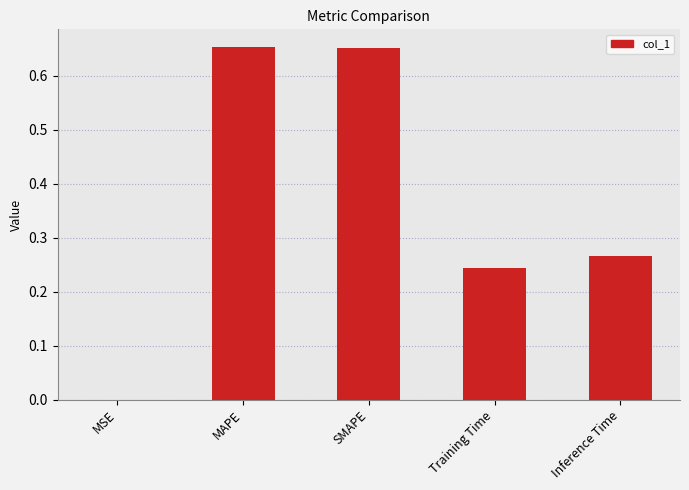

The value at MAPE is 0.4. True or false?

False